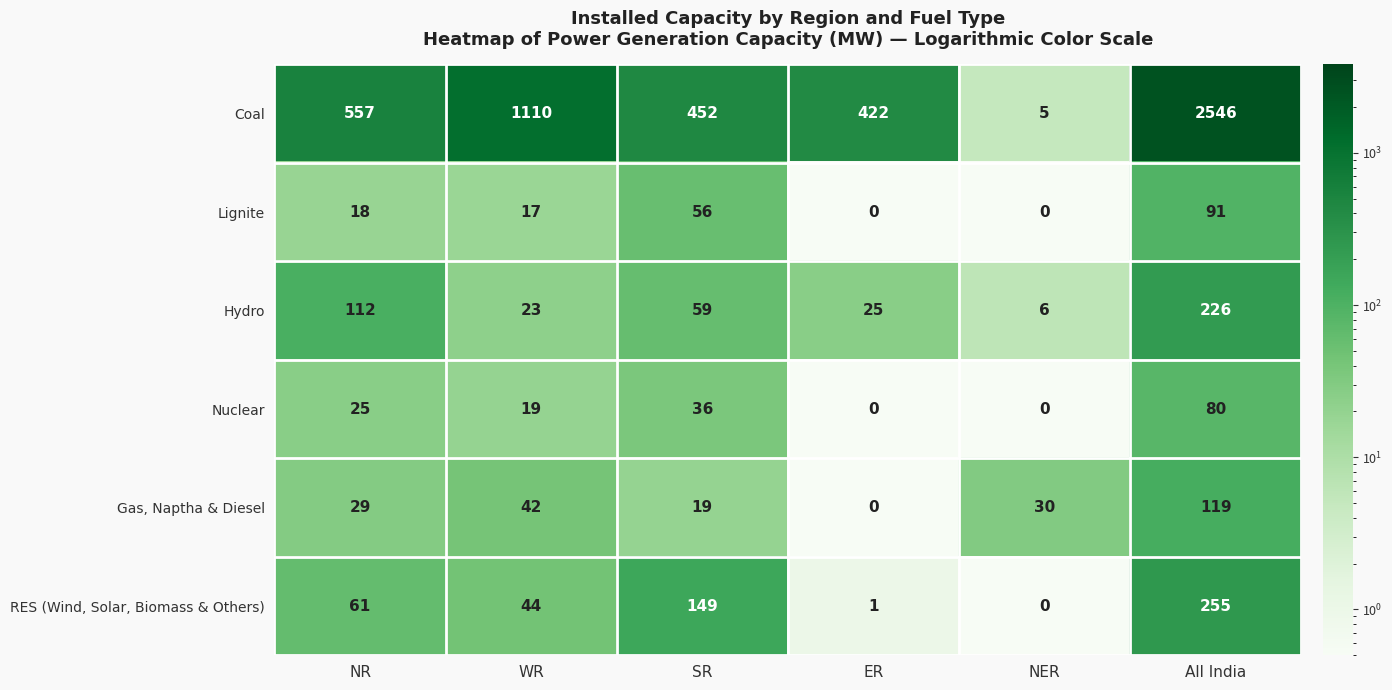

What is the highest value of the Lignite series?

91